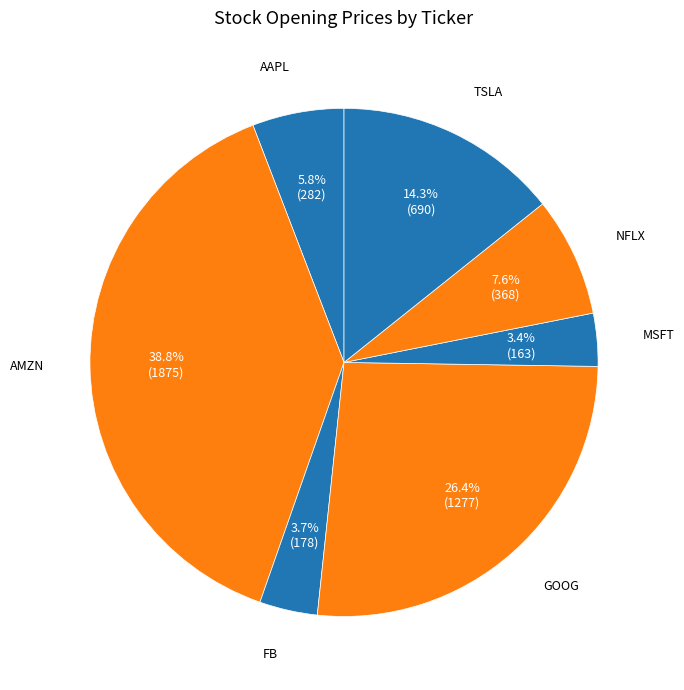

To the nearest percent, what is the difference between the largest and smallest slice percentages?

35%